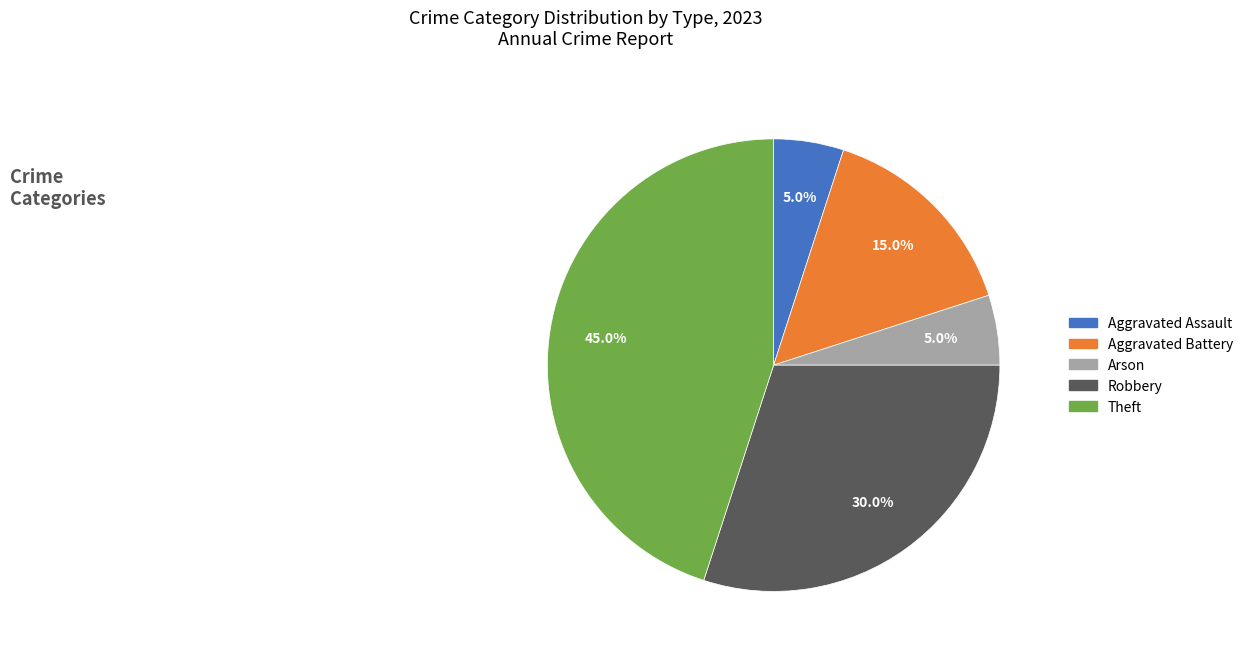

How many segments does this pie chart have?

5